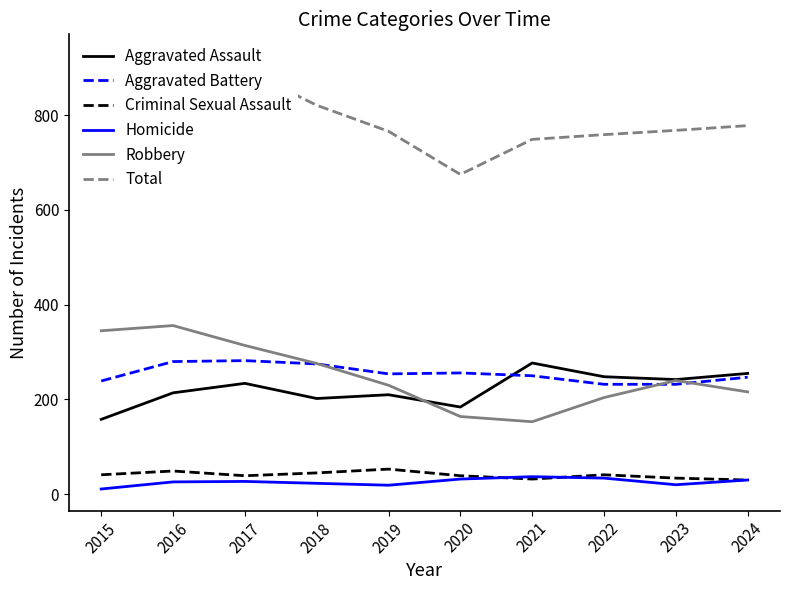

Which series ends up on top after the final intersection of Robbery and Aggravated Assault?

Aggravated Assault